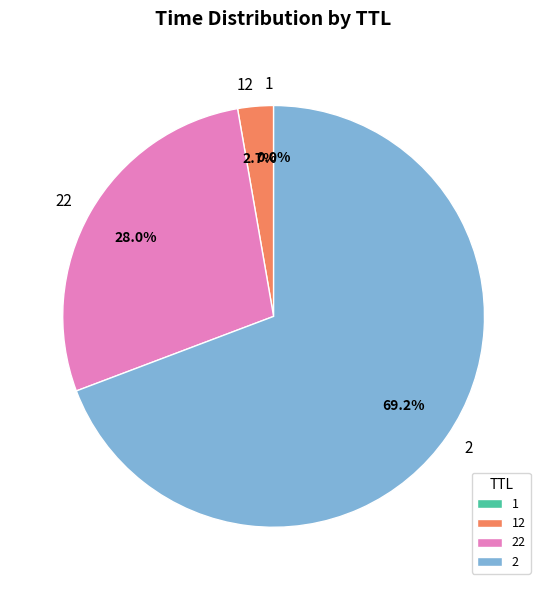

To the nearest percent, what is the average slice percentage?

25%